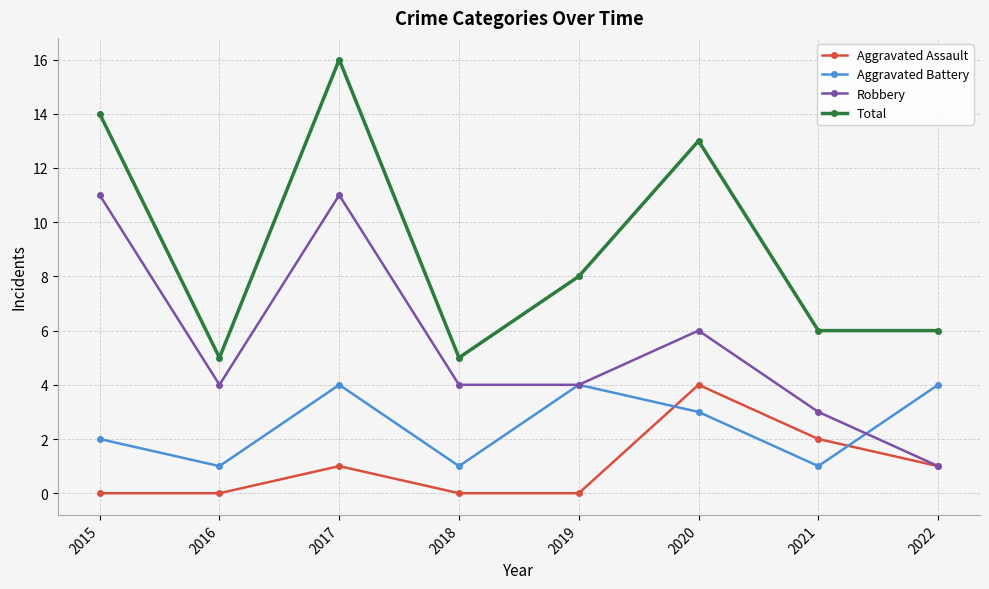

The Total series shows 5 at 2018. True or false?

True